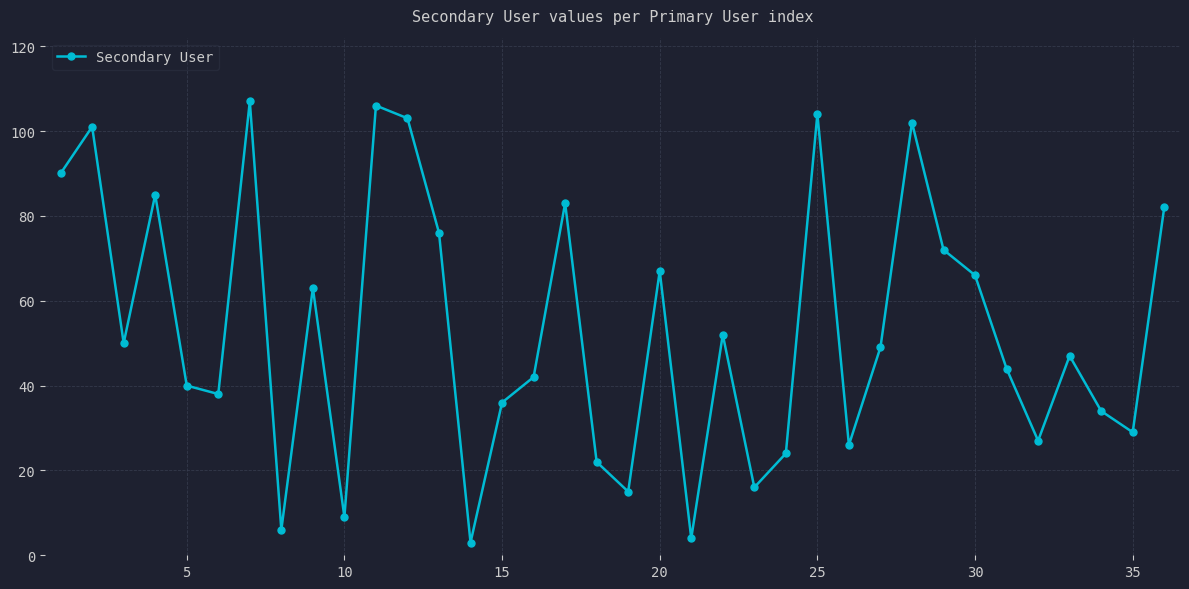

What is the greatest value displayed?

107